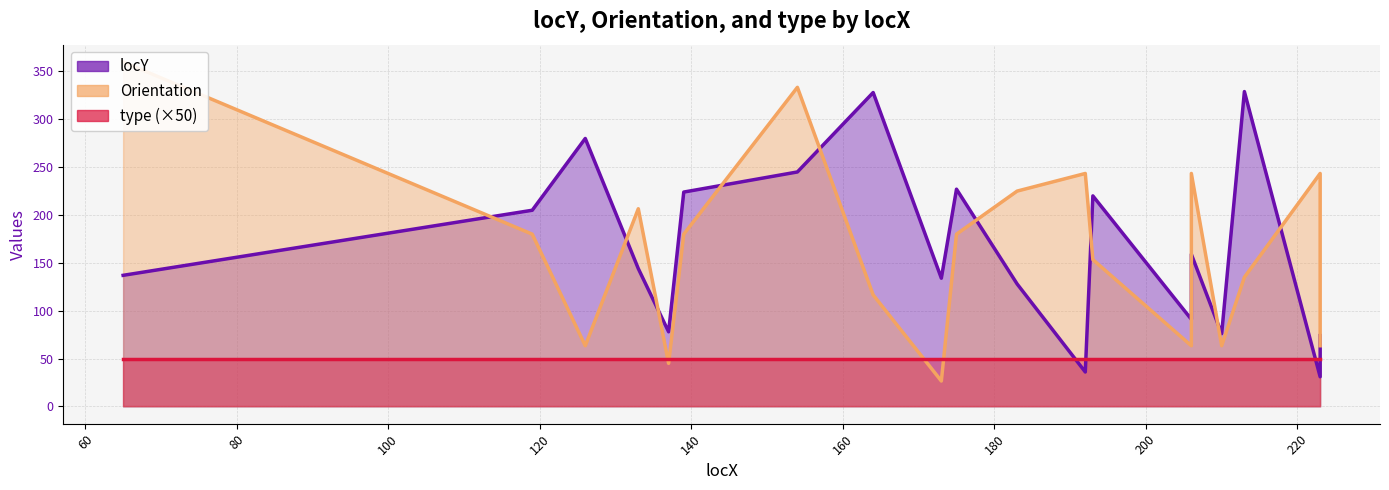

At how many categories does at least one series exceed 281?

4